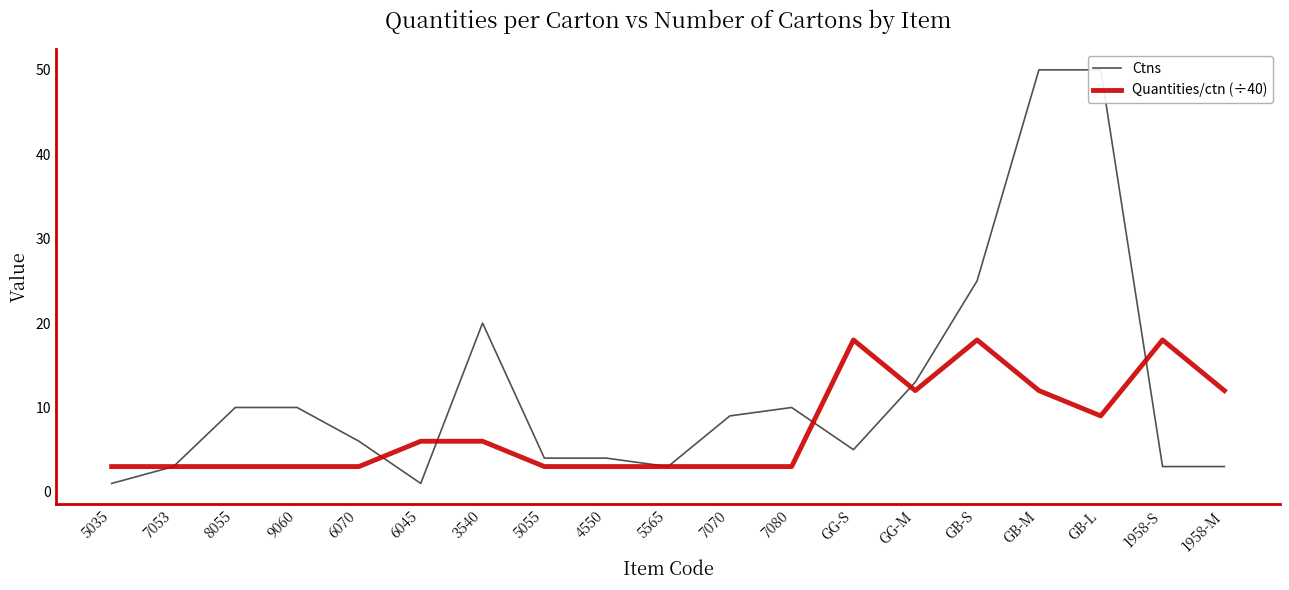

What is the average value of the Ctns series?

12